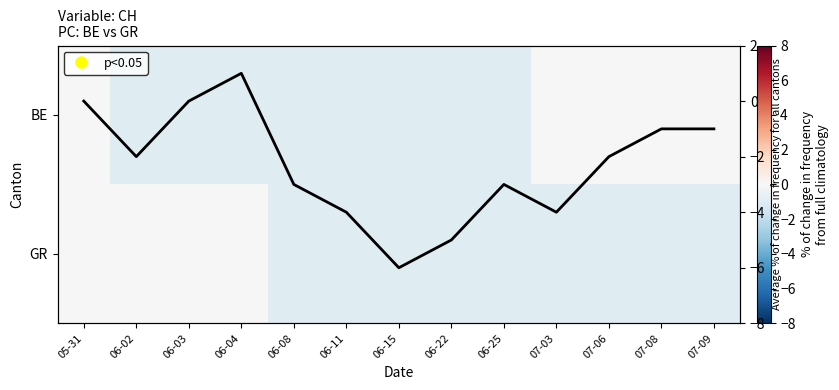

The GR series shows 0 at 06-08. True or false?

False